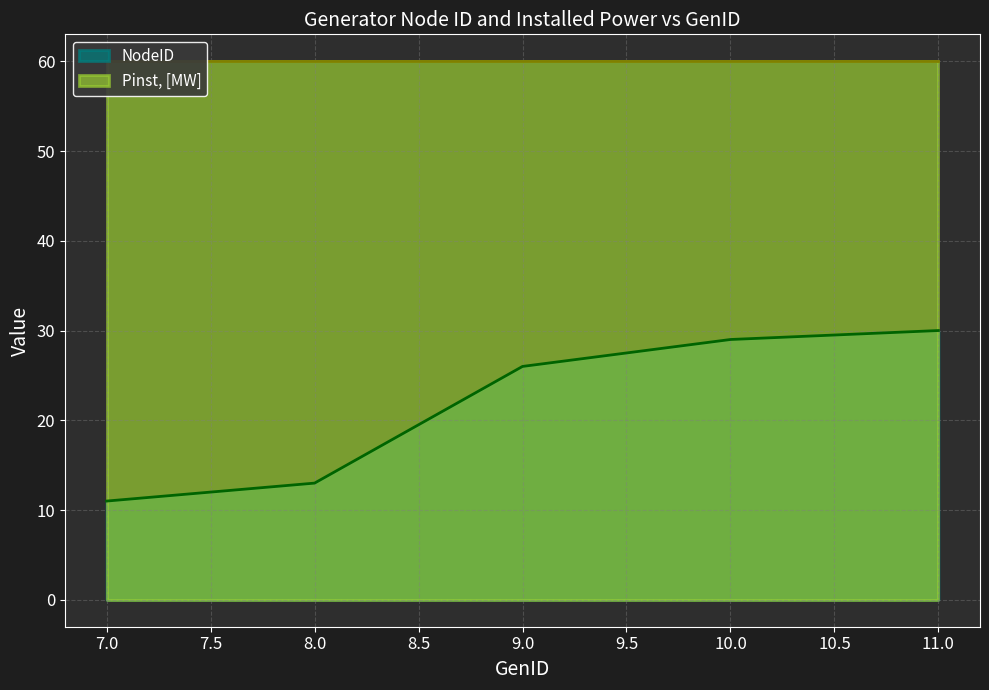

Count the number of values greater than 26.

2